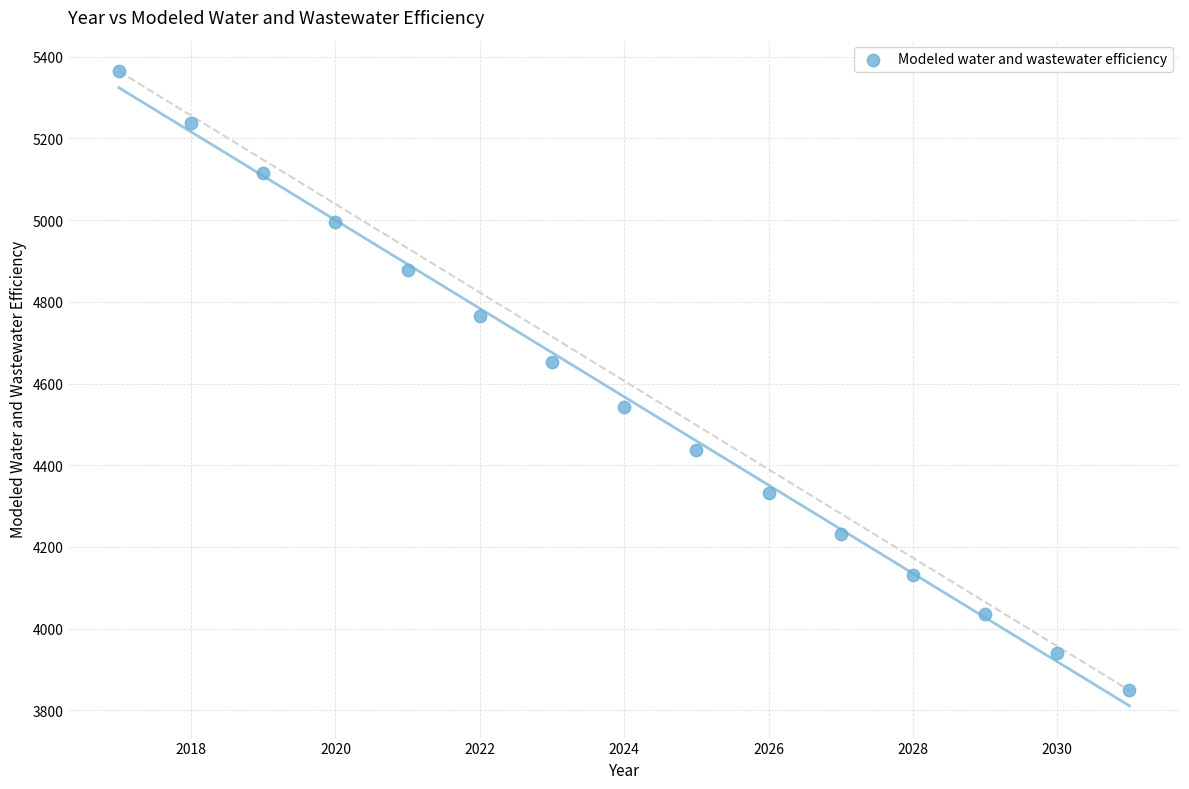

What is the range of X values (max minus min)?

14.0